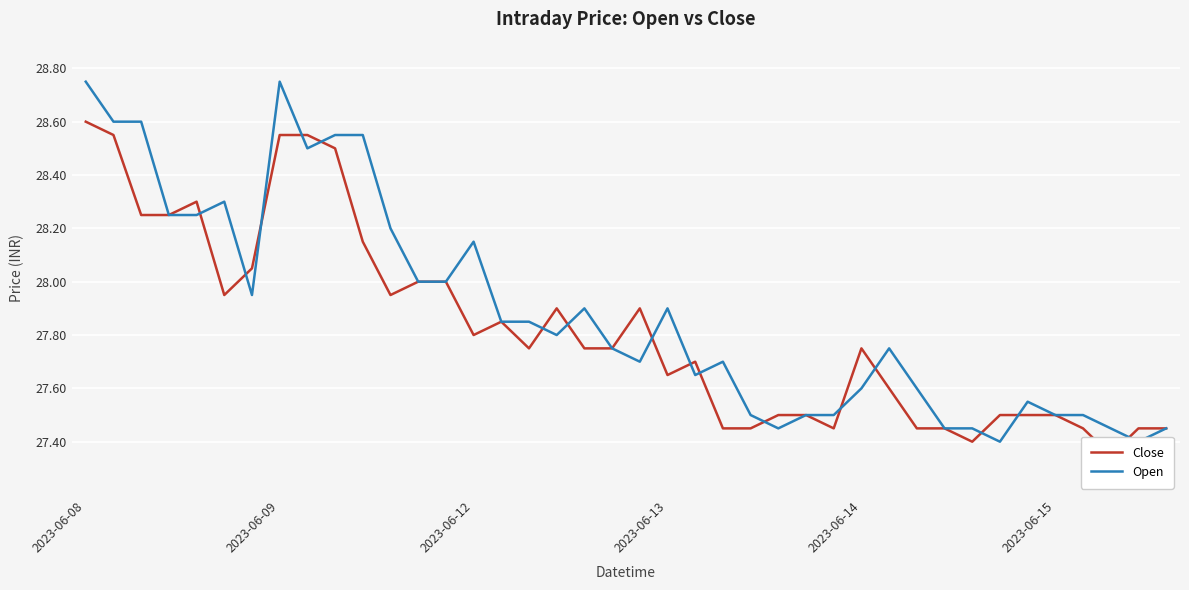

What is the maximum value shown in the chart?

28.8